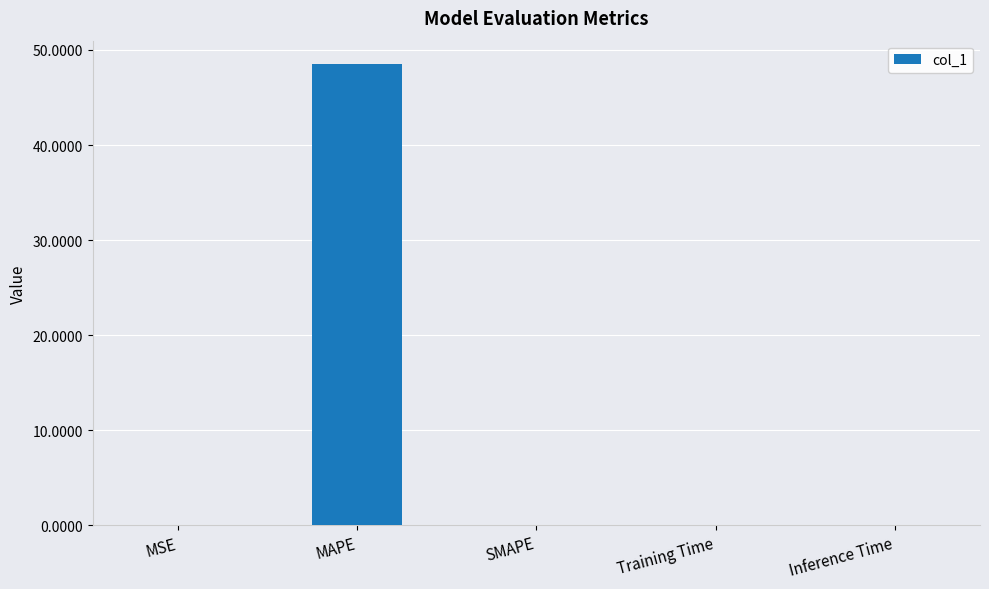

The value at SMAPE is 0.0. True or false?

True